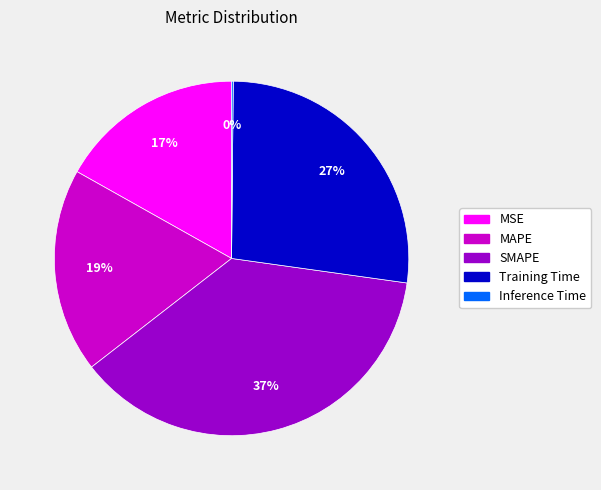

To the nearest percent, what is the difference between the MSE and Training Time slice percentages?

10%